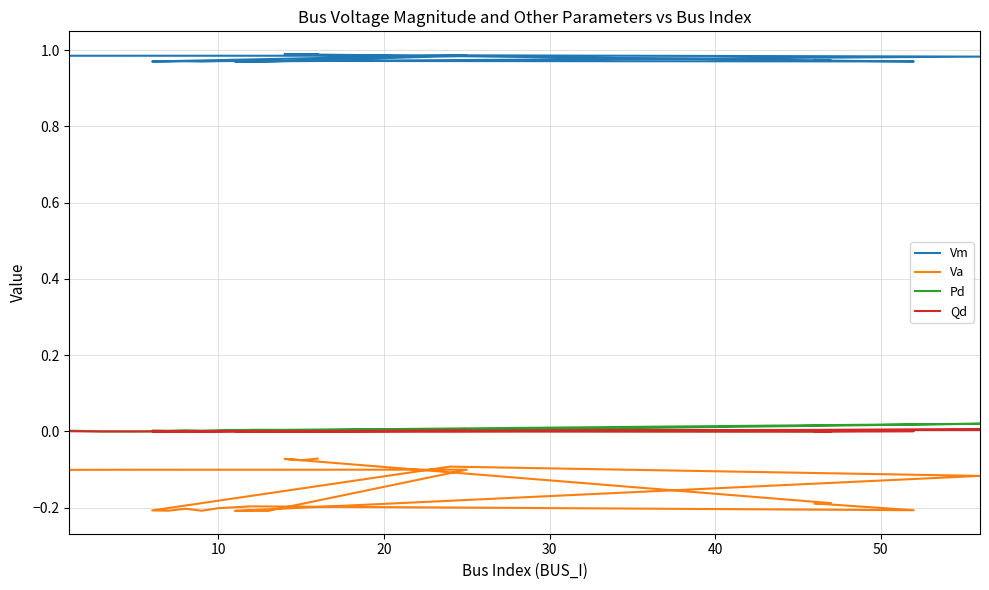

True or false: Vm and Qd intersect in this chart.

False